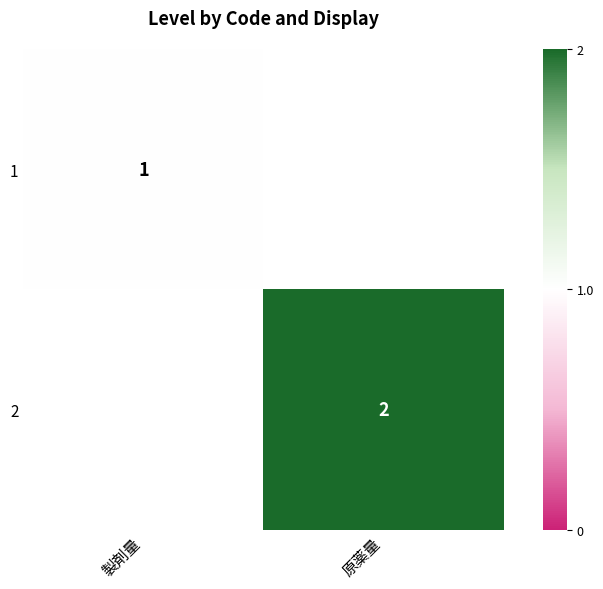

The 2 series shows 2 at 原薬量. True or false?

True